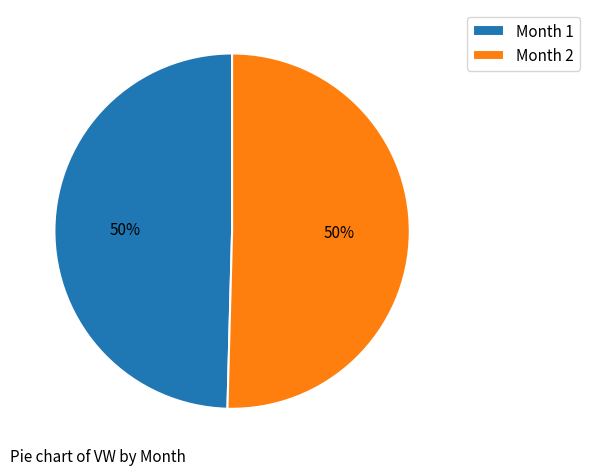

To the nearest percent, what is the average slice percentage?

50%